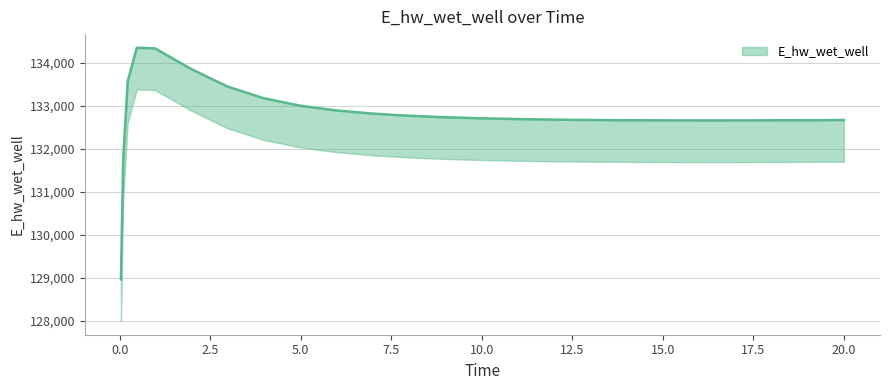

True or false: the data has more than 1 interior local peaks.

False